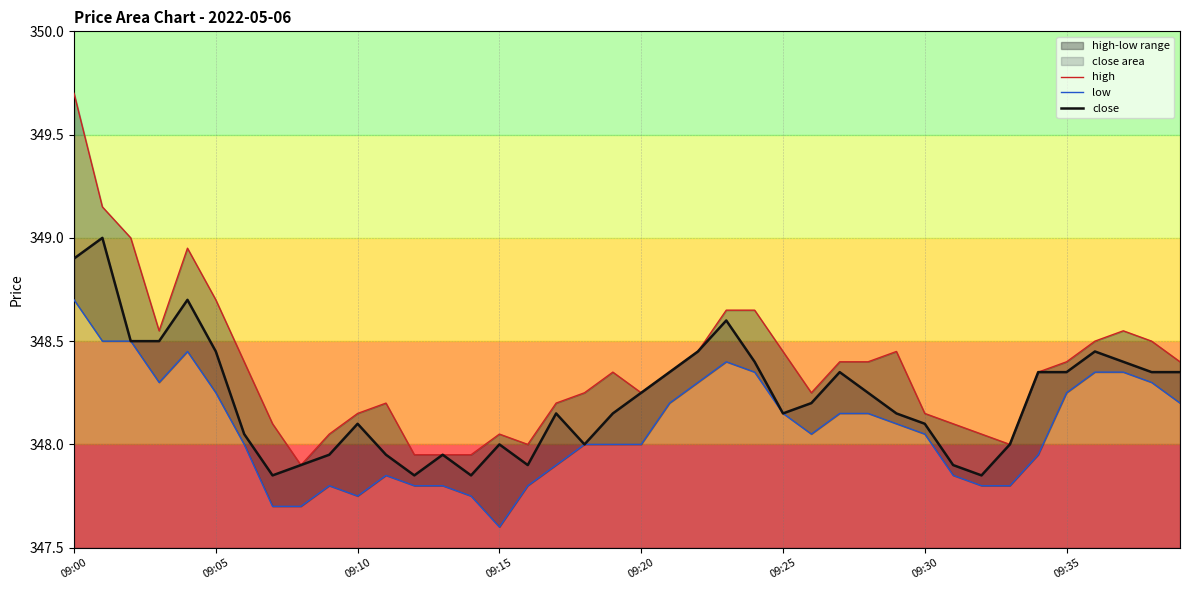

True or false: close has a value of 158.0 at 09:30.

False